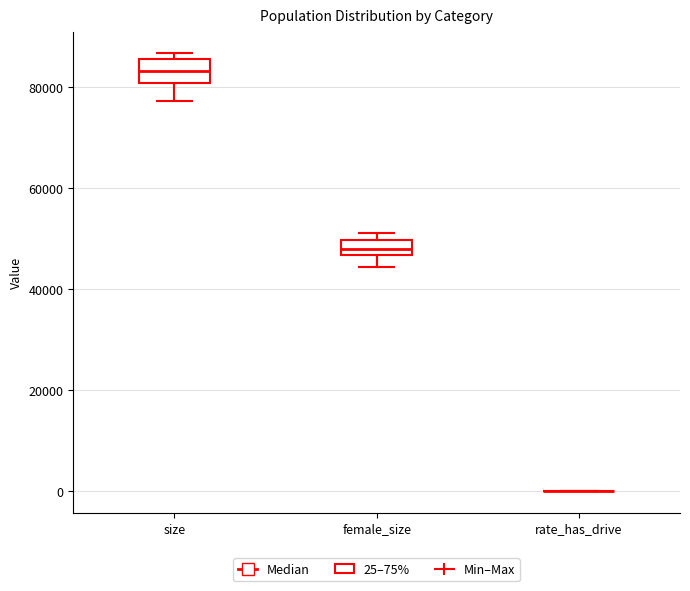

Where does the median line of the box for female_size sit on the y-axis? The values are not printed on the chart, so give them approximately, as read against the axis.

48000